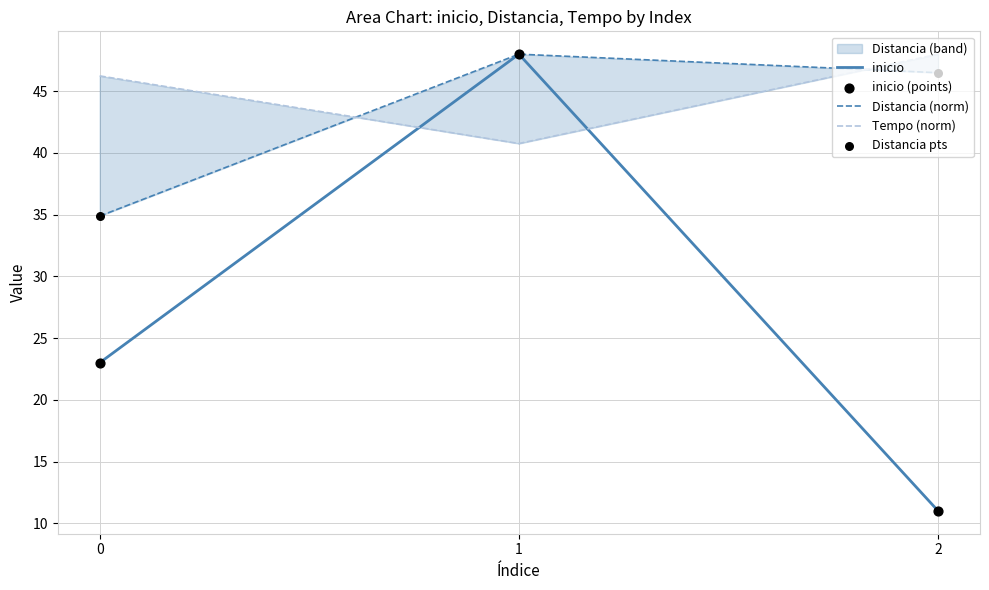

Which series reaches the minimum Y coordinate?

inicio